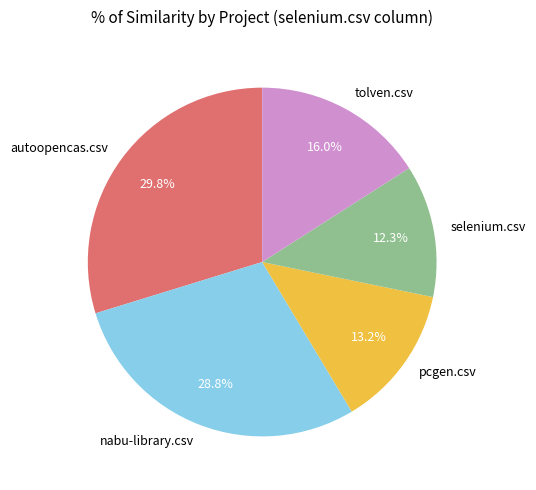

Between autoopencas.csv and selenium.csv, which is larger?

autoopencas.csv